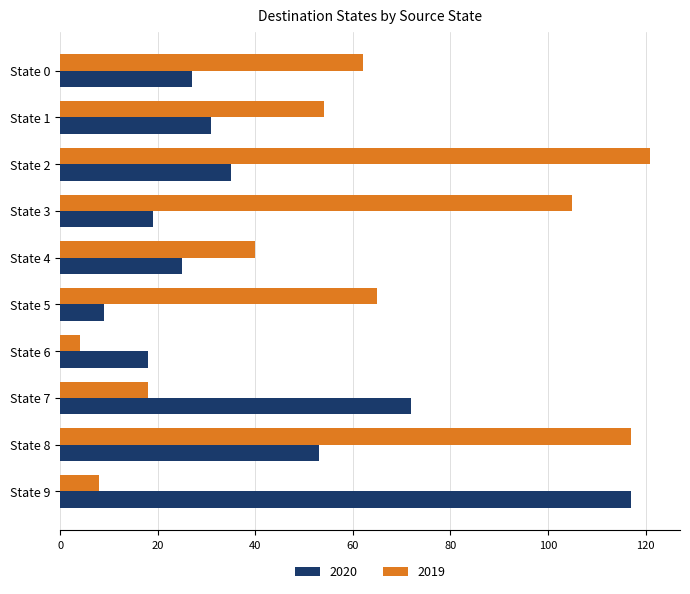

Rank the series by their average value, from highest to lowest.

2019, 2020